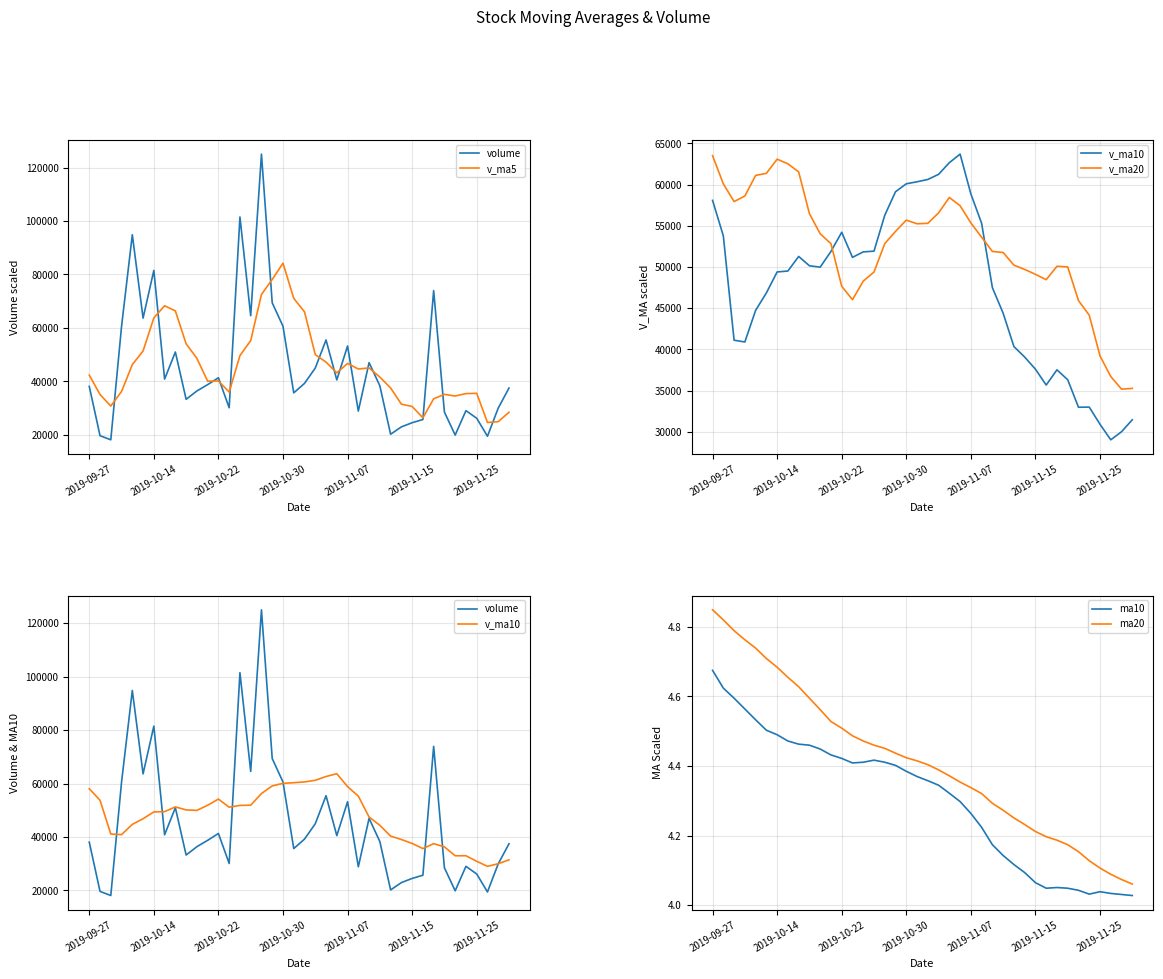

Is this an area chart (filled region under the line)?

No